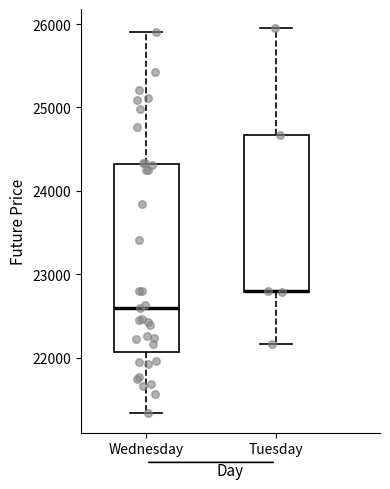

Comparing the boxes themselves (not the whiskers), which one is the tallest?

Wednesday